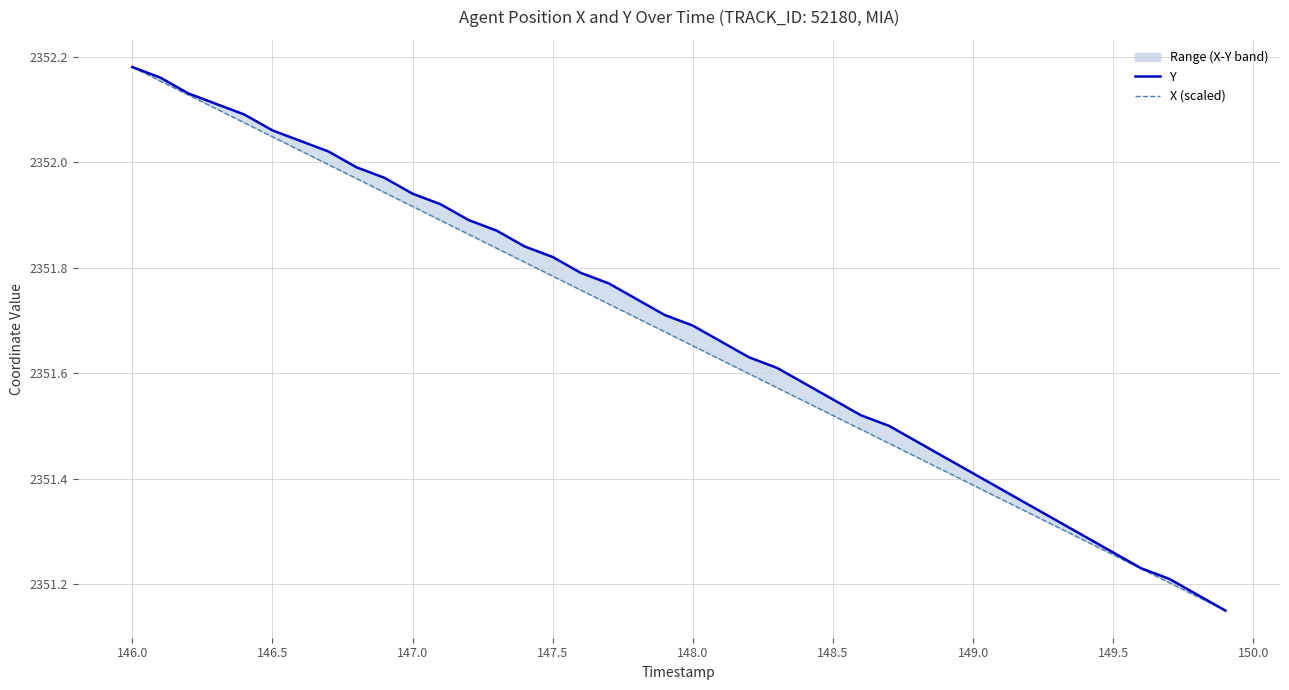

What is the minimum value shown in the chart?

2351.2